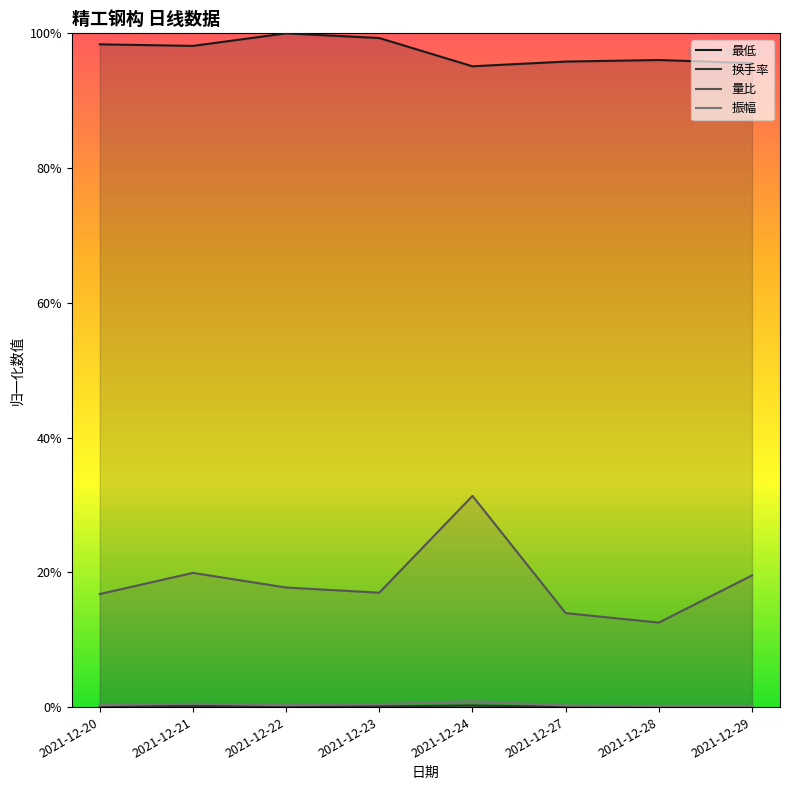

What is the maximum value shown in the chart?

1.0